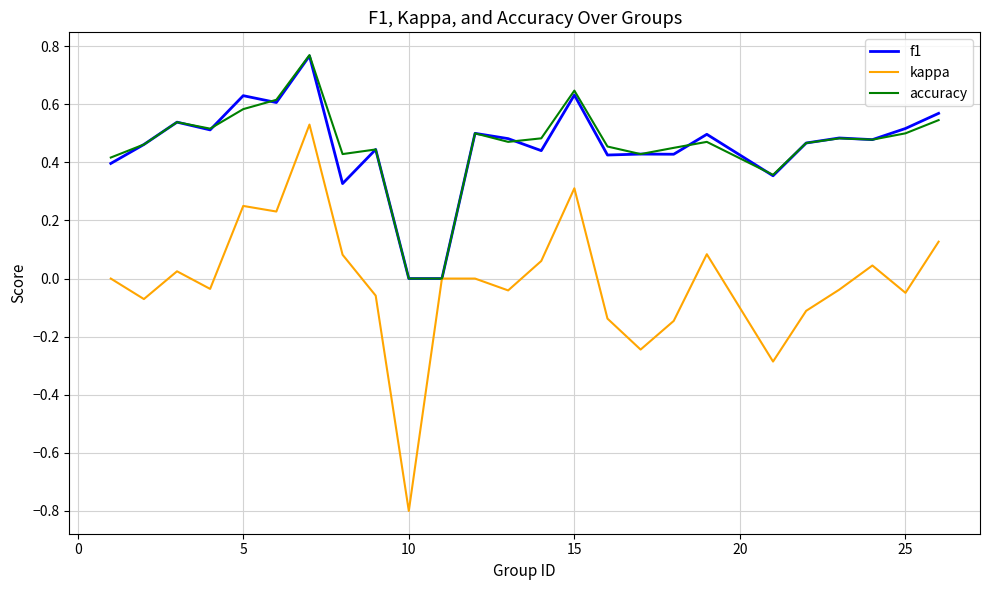

What are all the series names shown in the legend?

f1, kappa, accuracy